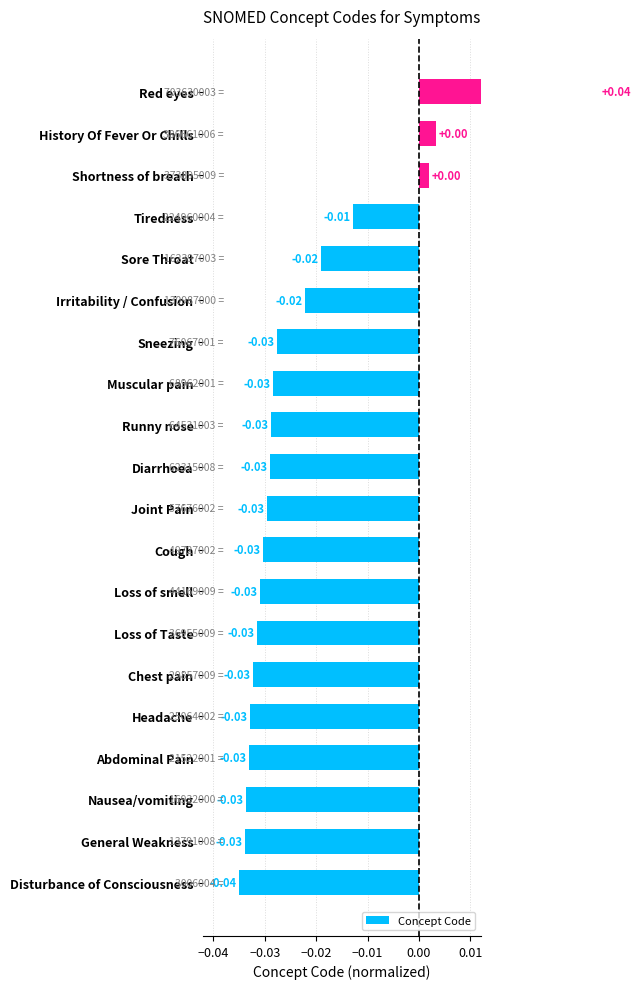

How many series are shown in this chart?

1